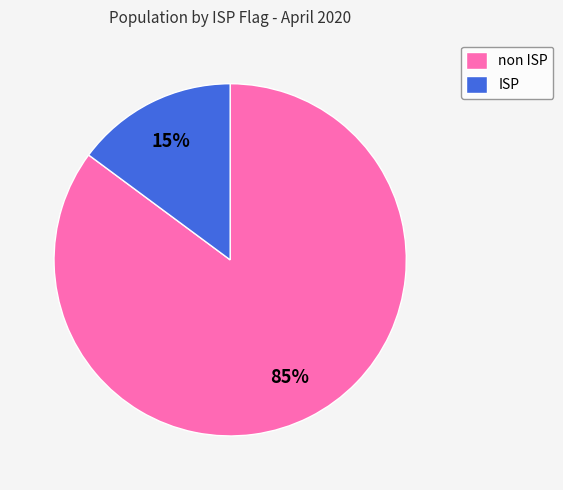

Is it true that non ISP is 94% of the pie?

False